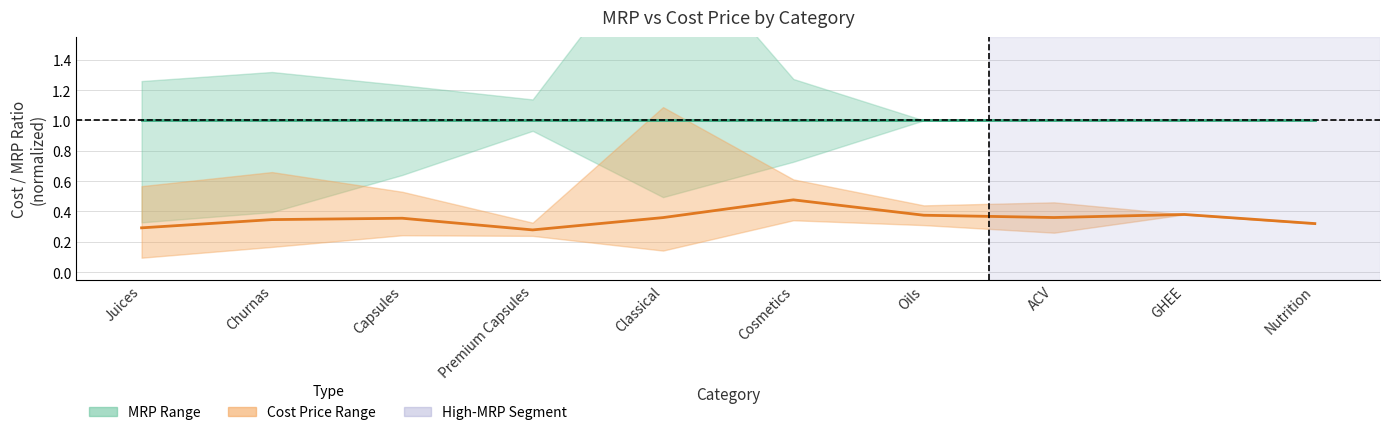

What is the sum of the Avg MRP (normalized) values at Juices and Cosmetics?

2.0